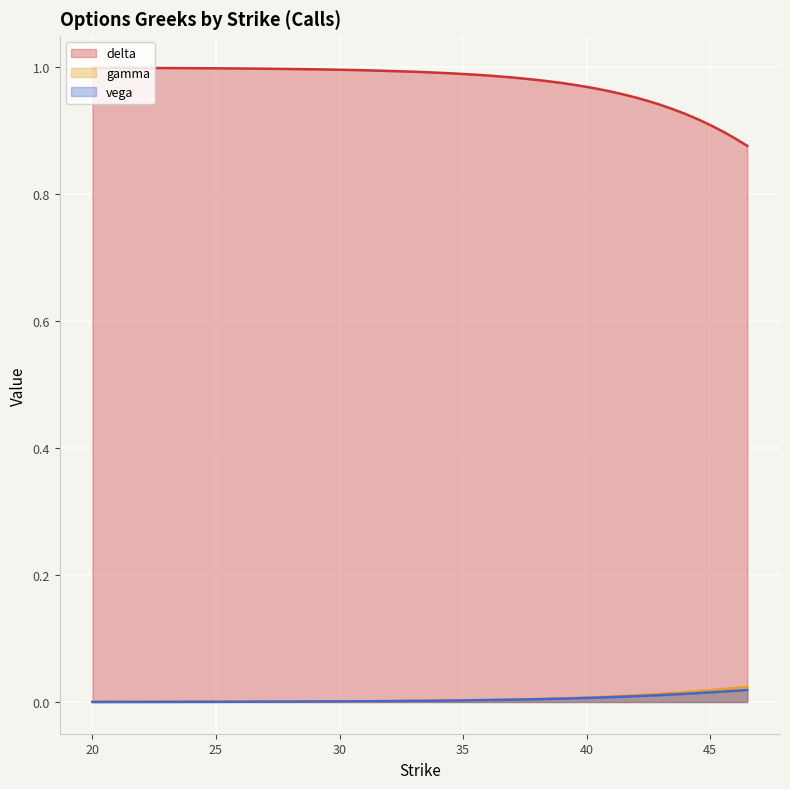

The delta series shows 1.0 at 30. True or false?

True